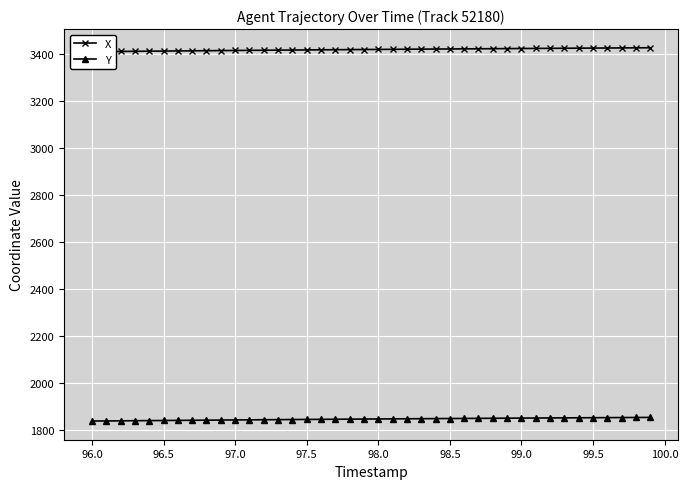

How many values in the X series are below 3420?

18